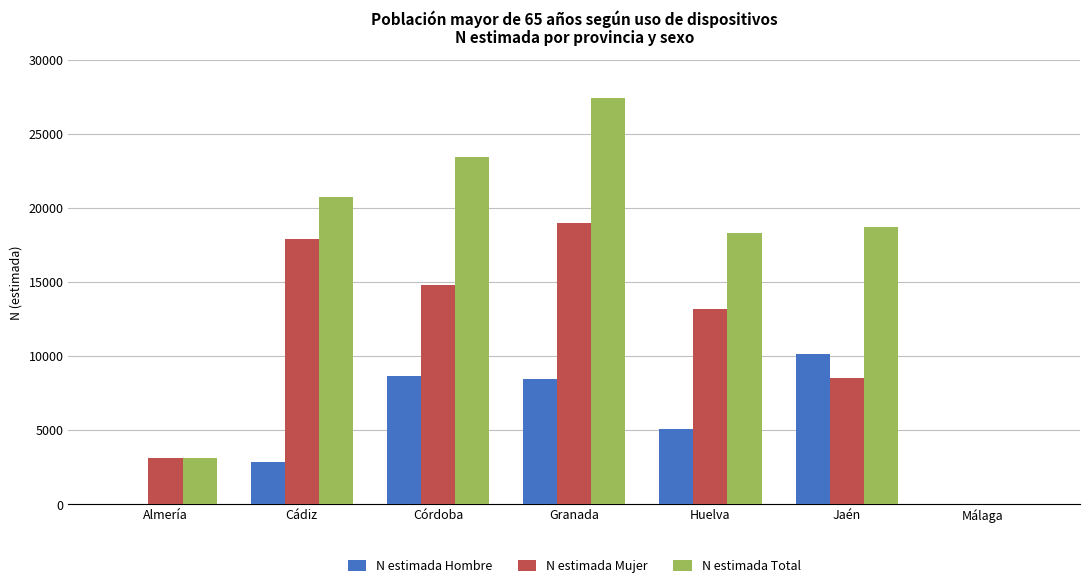

How many data points does each series have?

7